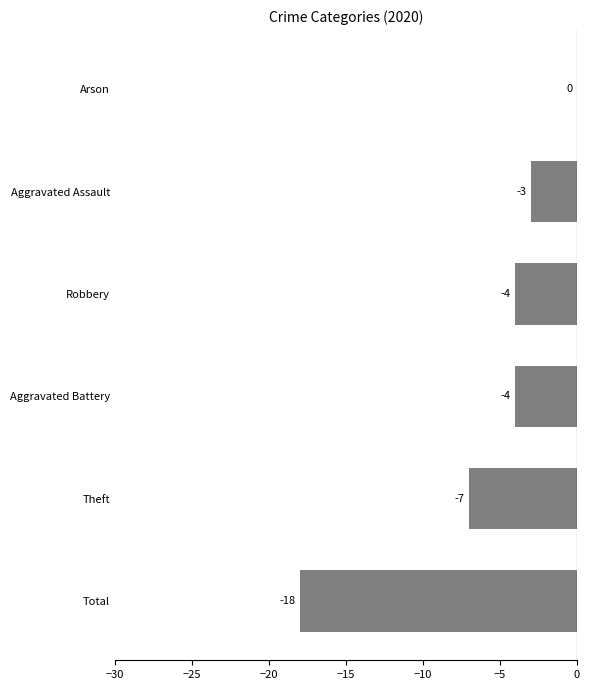

Which label corresponds to the largest value in the chart?

Arson